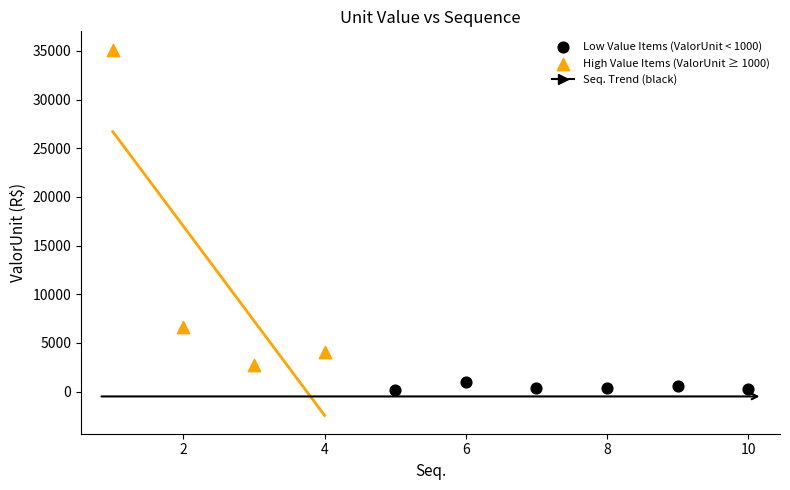

Which series reaches the minimum Y coordinate?

Low Value Items (ValorUnit < 1000)